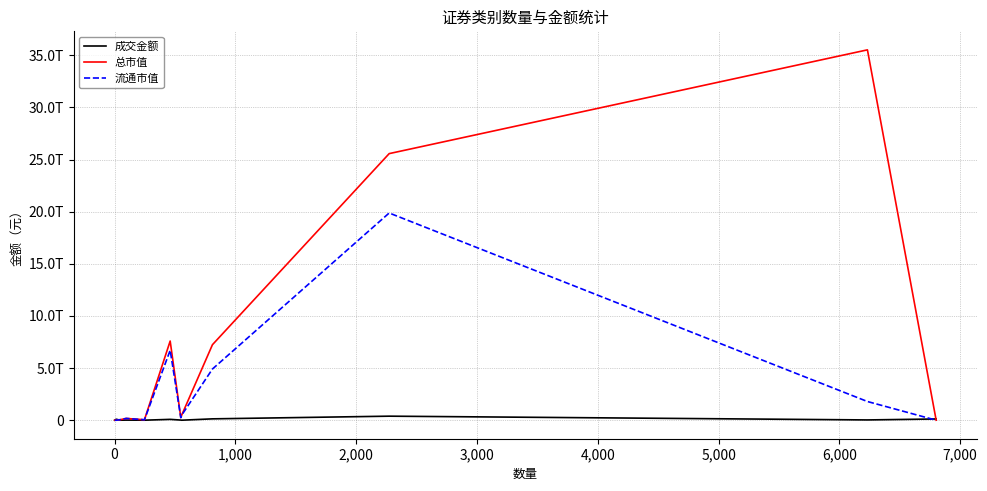

What are all the series names shown in the legend?

成交金额, 总市值, 流通市值